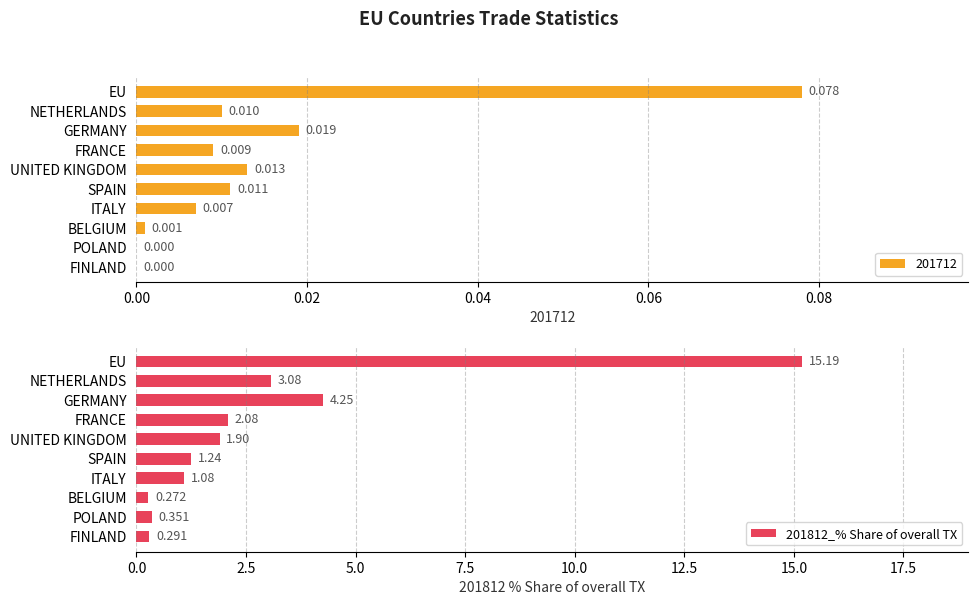

What is the greatest value displayed?

15.2